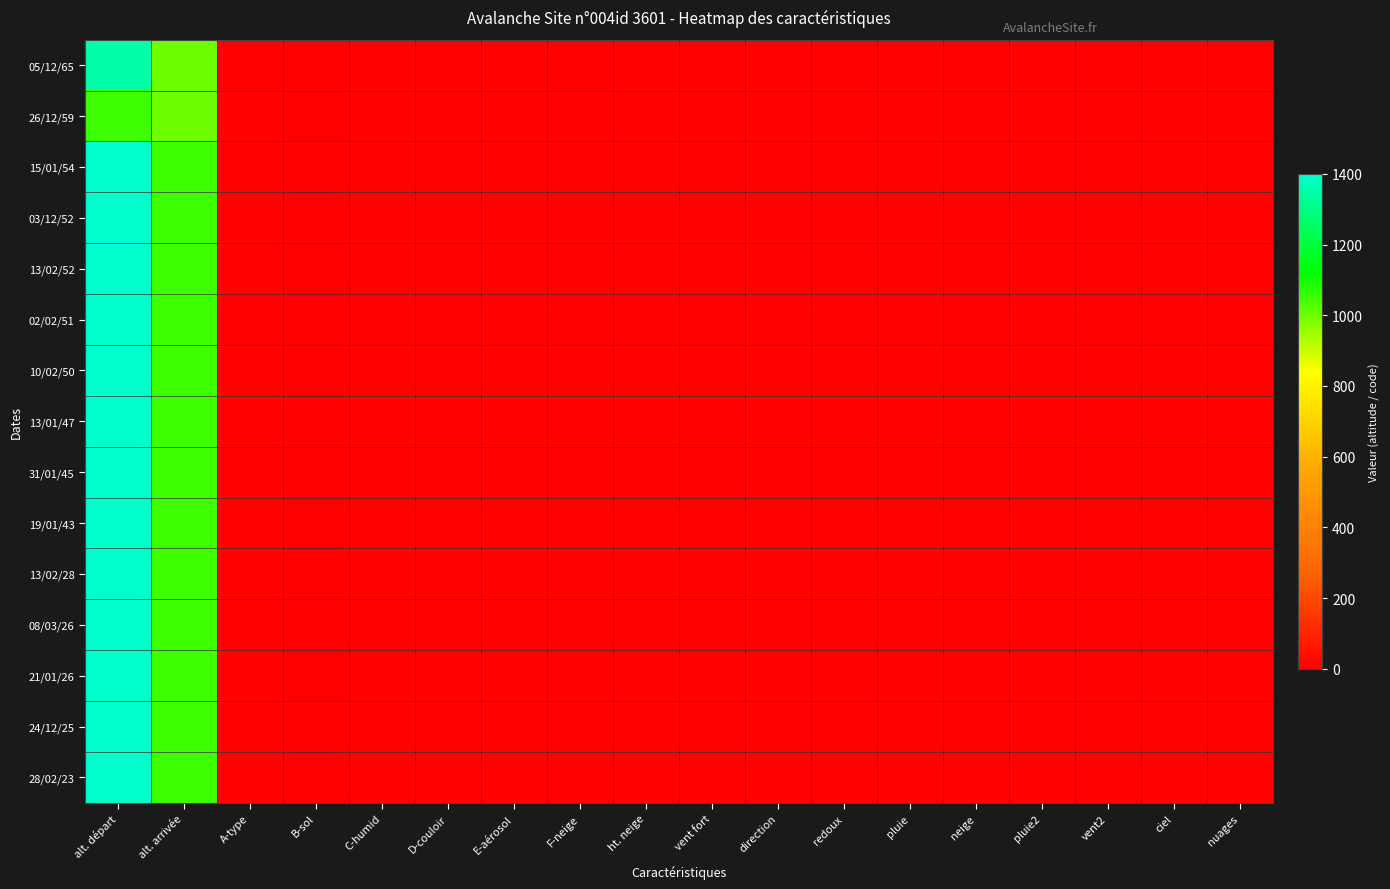

How many distinct data groups are displayed?

15